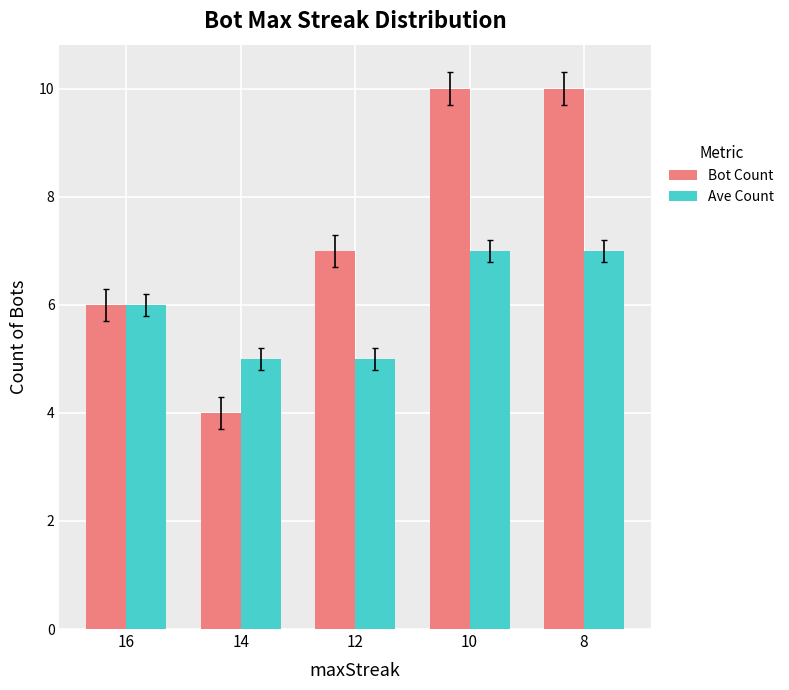

How many Bot Count values are between 6 and 10?

4